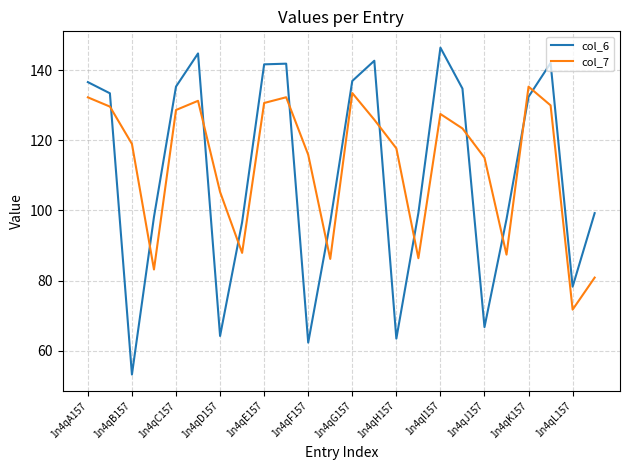

Which series has the widest spread of values?

col_6